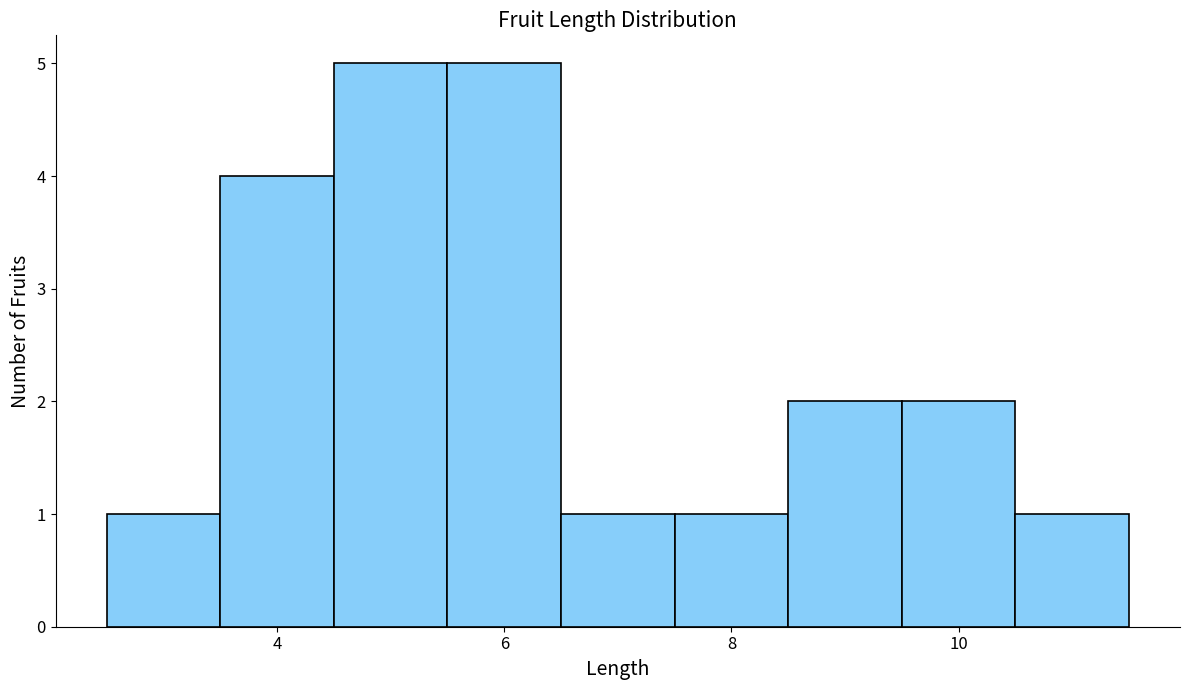

How tall is the bar that spans 7.5 to 8.5 on the x-axis? Neither the bar edges nor the heights are printed on the chart, so give them approximately, as read against the axes.

1